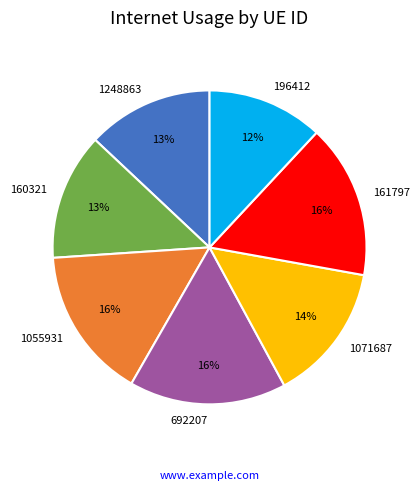

Is it true that 196412 is 5% of the pie?

False